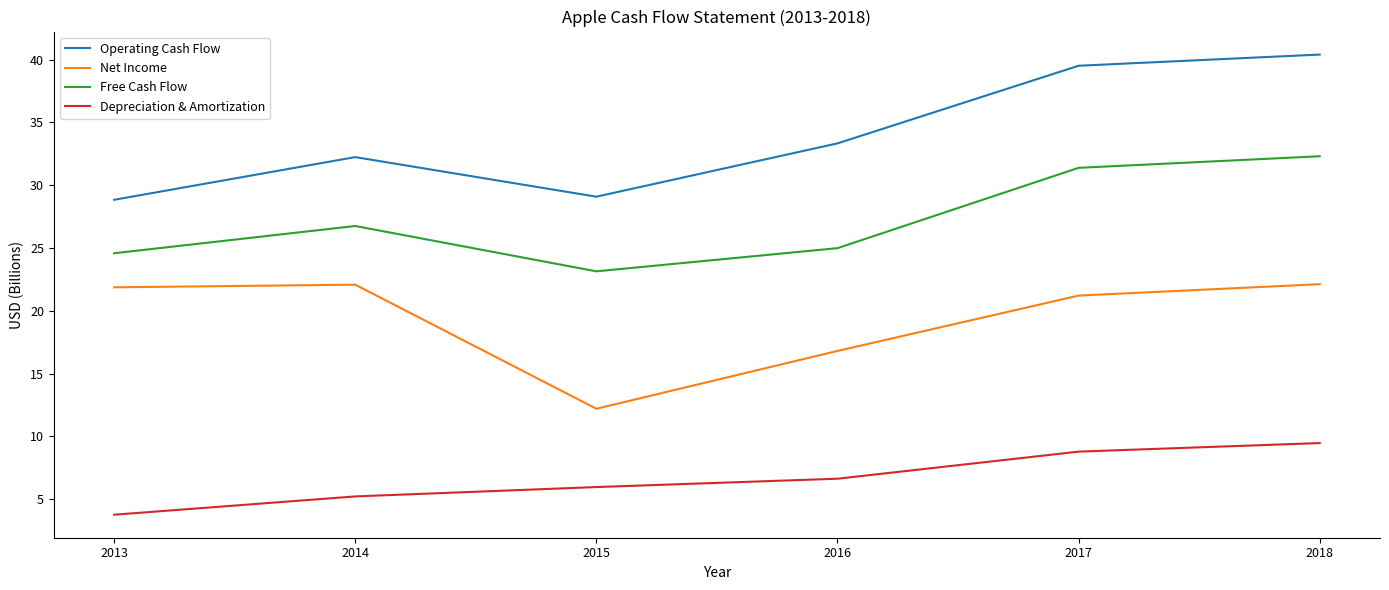

What are all the series names shown in the legend?

Operating Cash Flow, Net Income, Free Cash Flow, Depreciation & Amortization